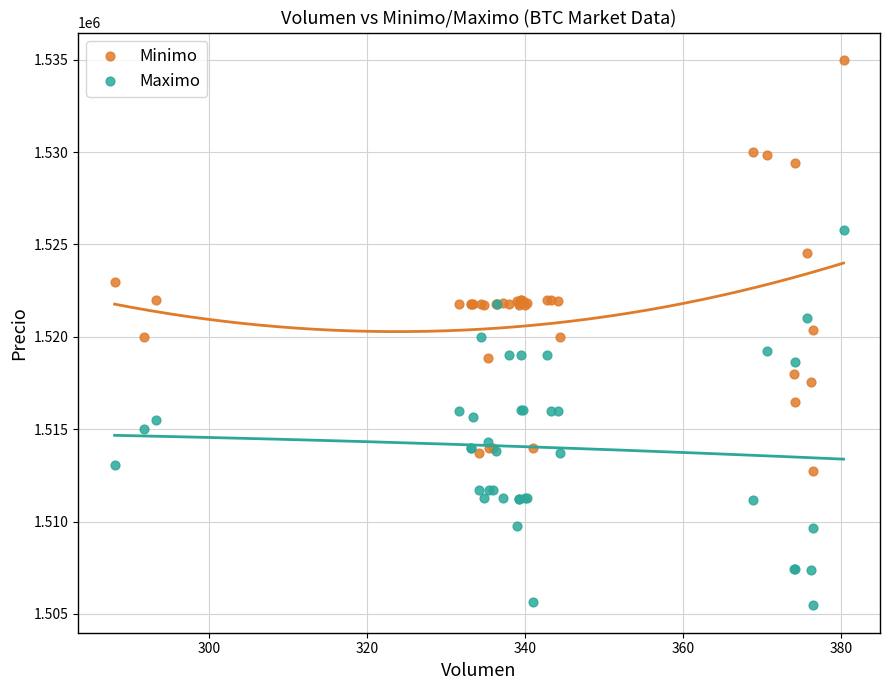

Which series contains the highest Y value?

Minimo